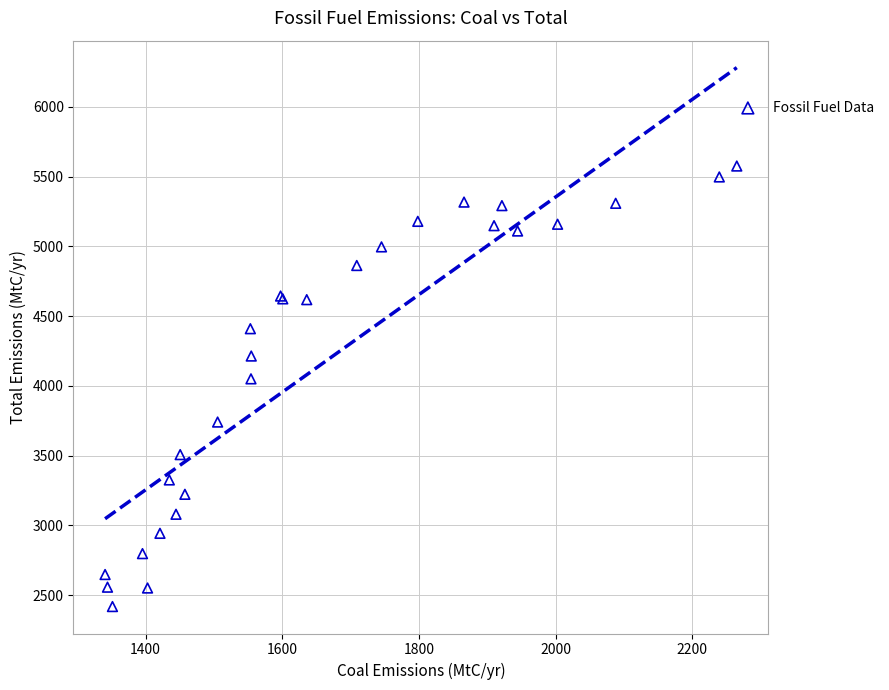

What Y value in the scatter plot is closest to 3996?

4050.1